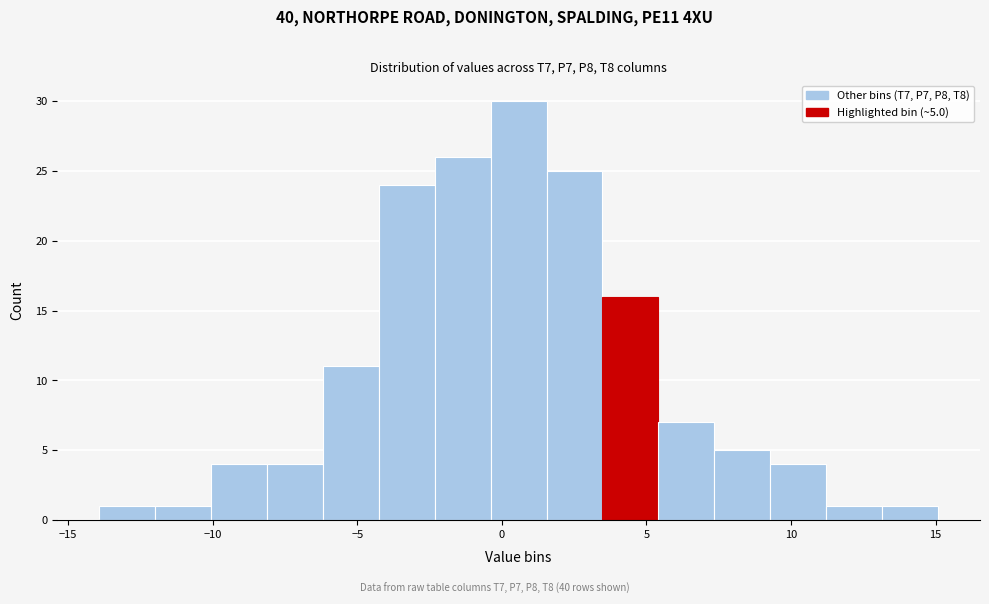

Around what value on the x-axis is the tallest bar? Give the approximate position of its centre, as read against the axis.

0.5